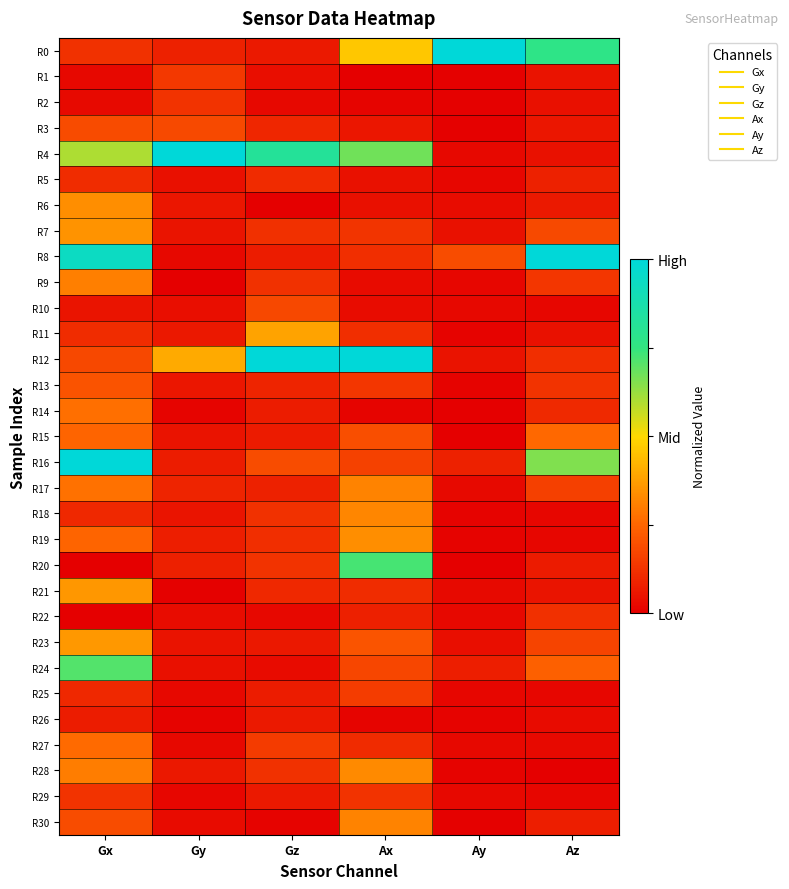

How many data points does each series have?

6